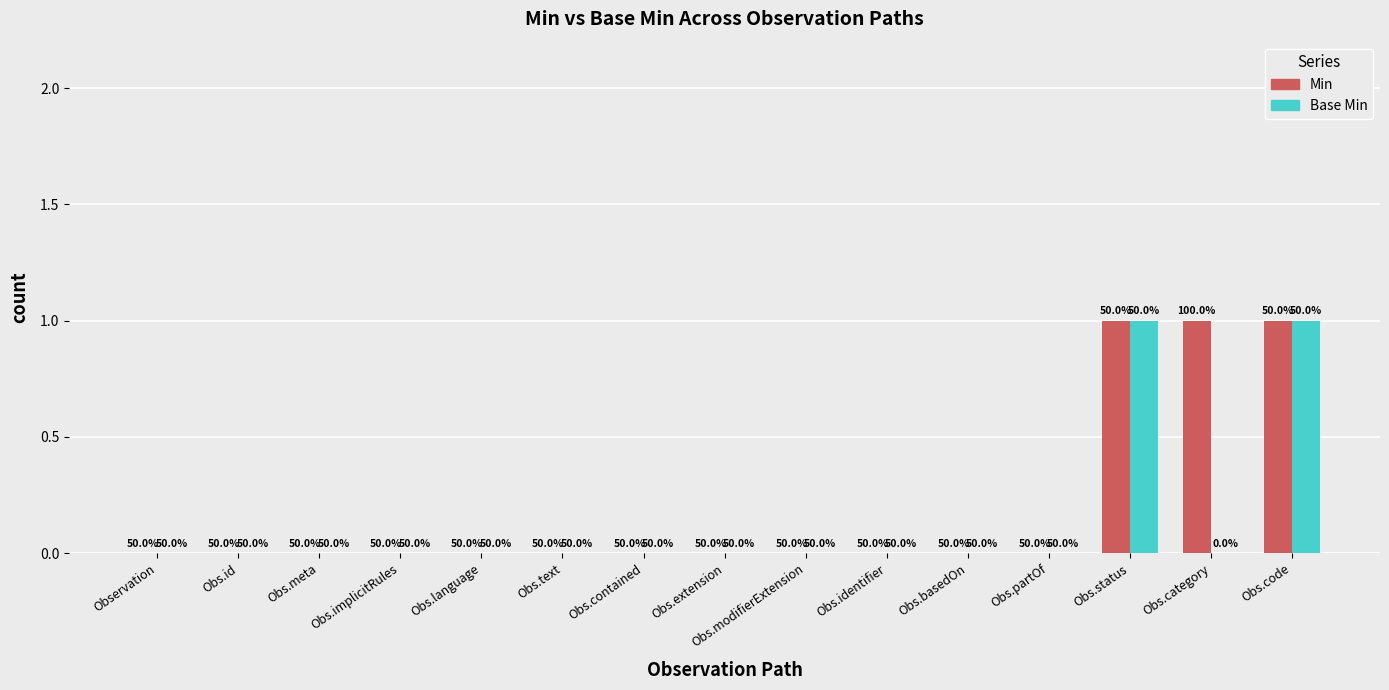

What are all the series names shown in the legend?

Min, Base Min